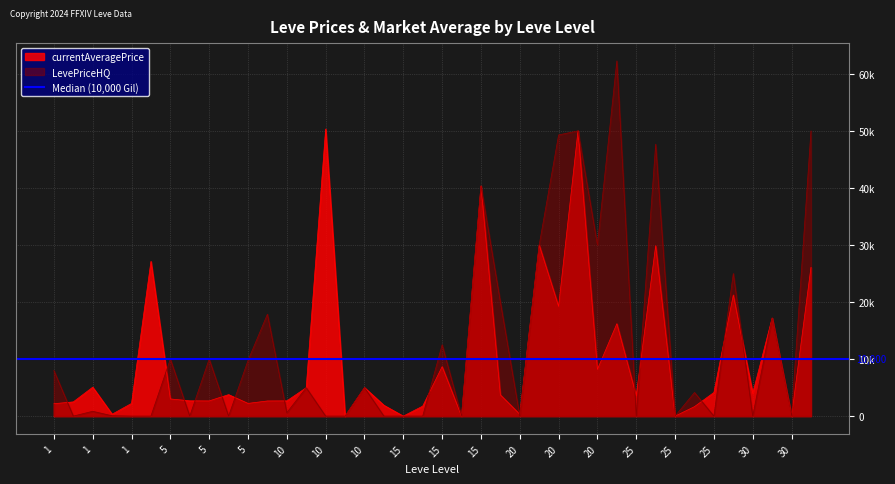

Where is the first local minimum for LevePriceHQ?

1